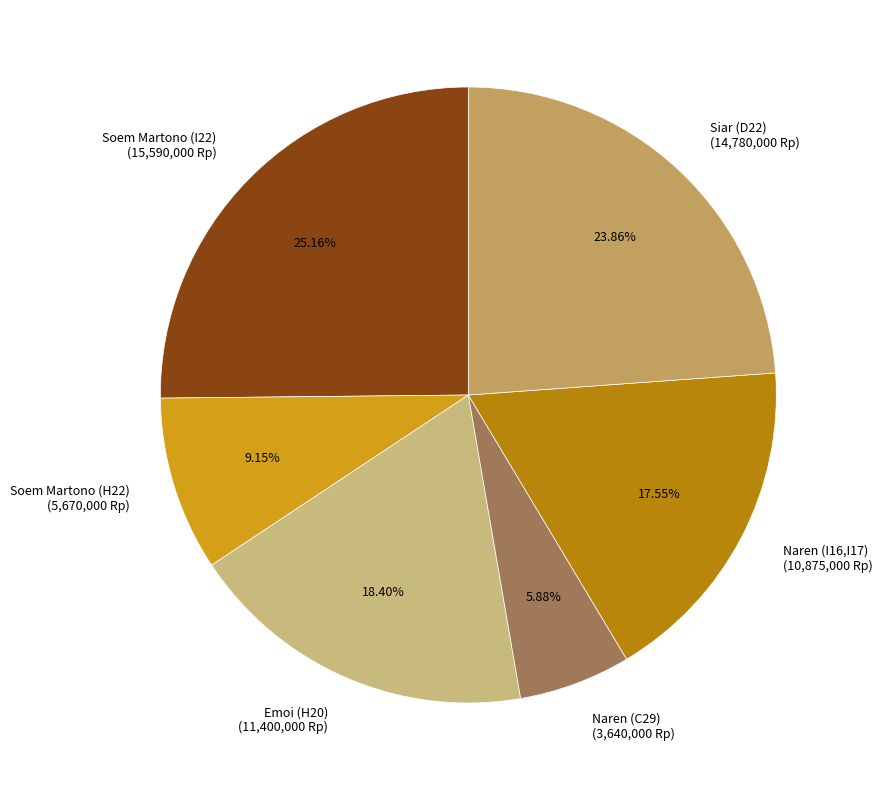

Is it true that Soem Martono (I22) is 33% of the pie?

False